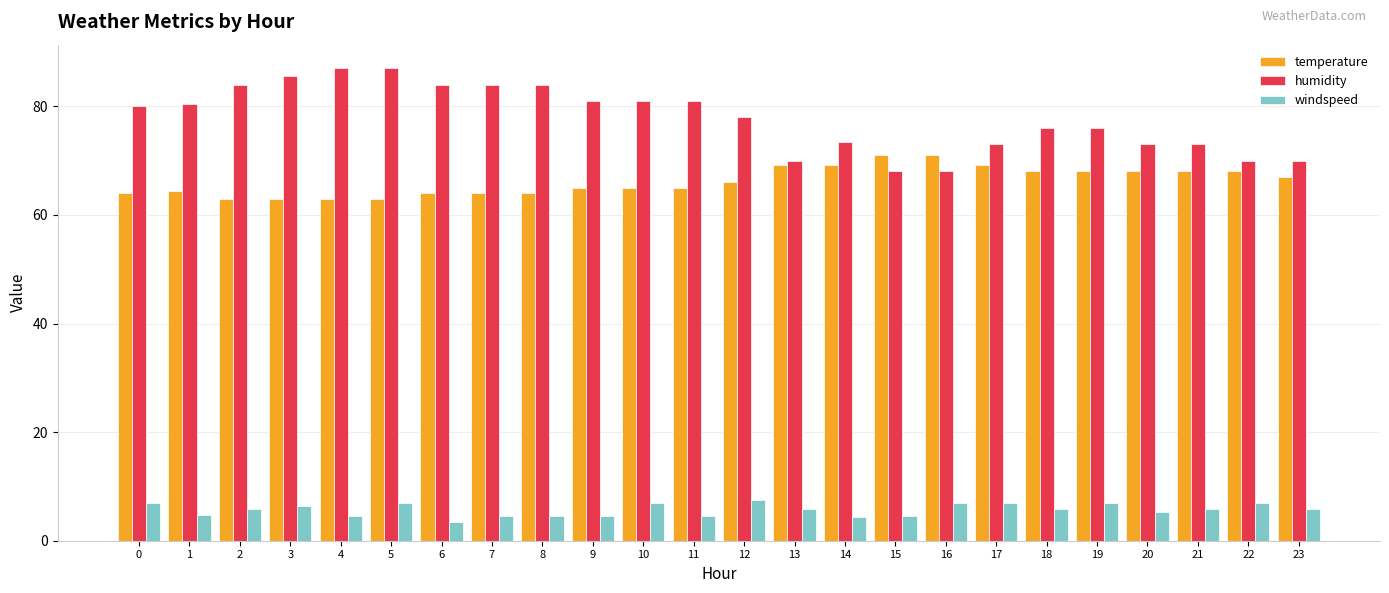

Where is temperature nearest to the value 67?

23